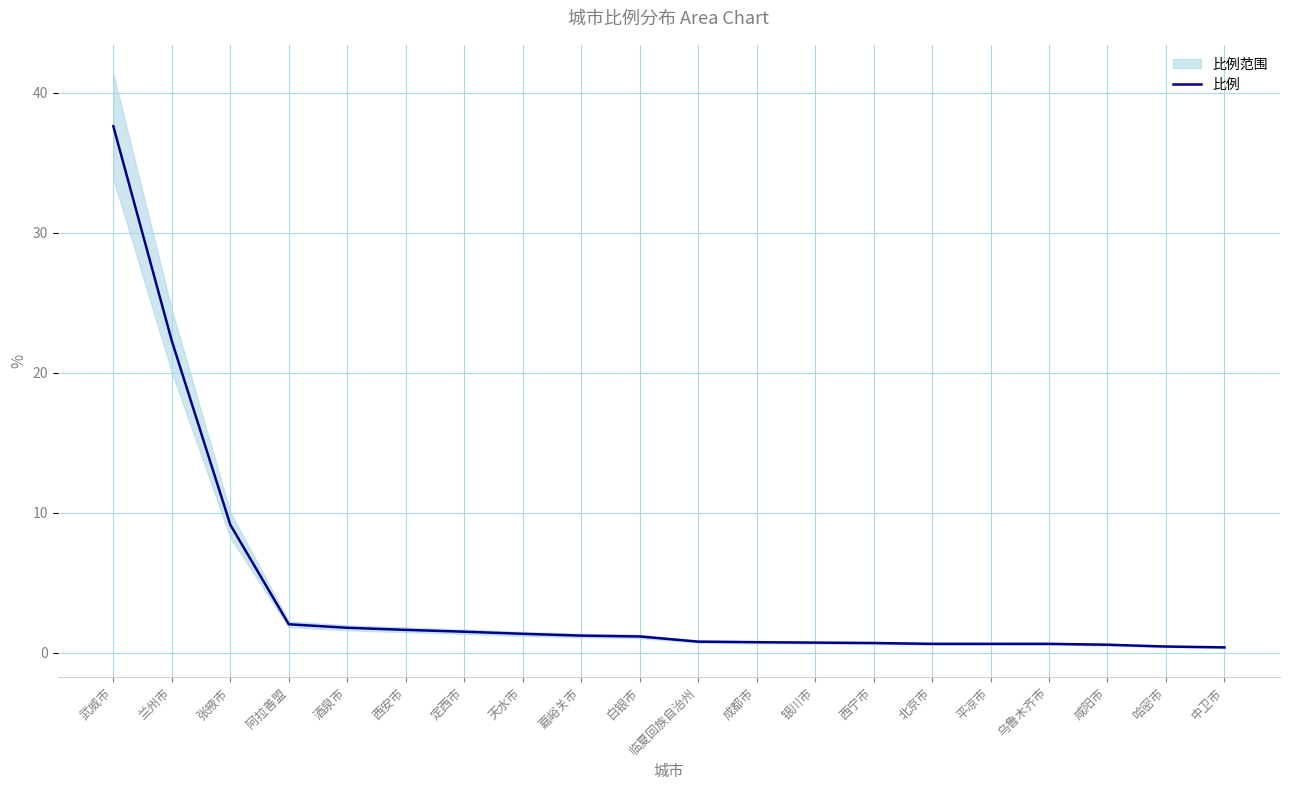

True or false: the data shows 0.6 at 嘉峪关市.

False